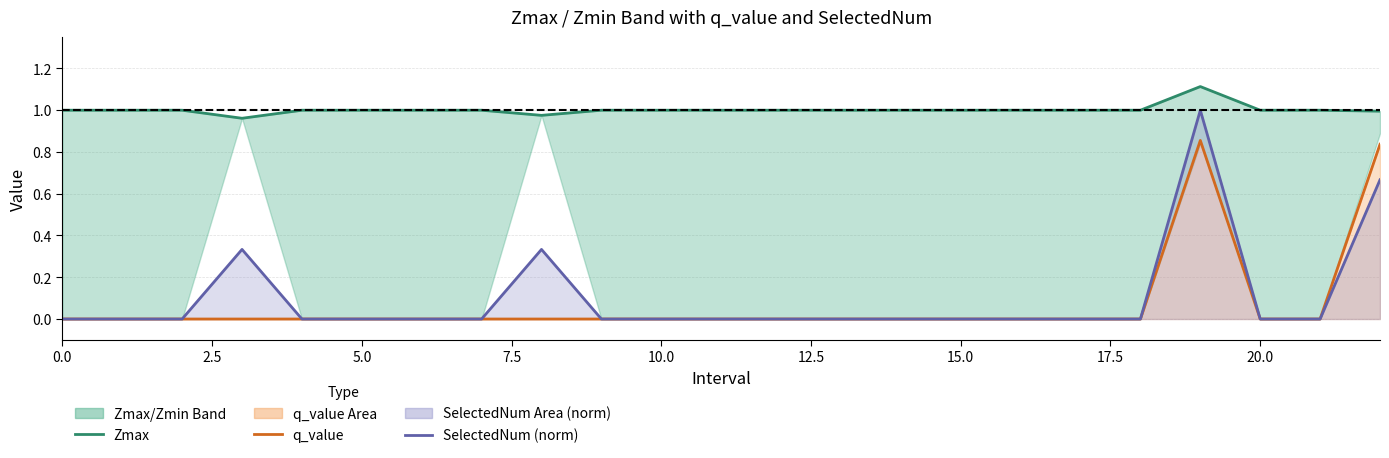

Where is the first local maximum for Zmax?

19